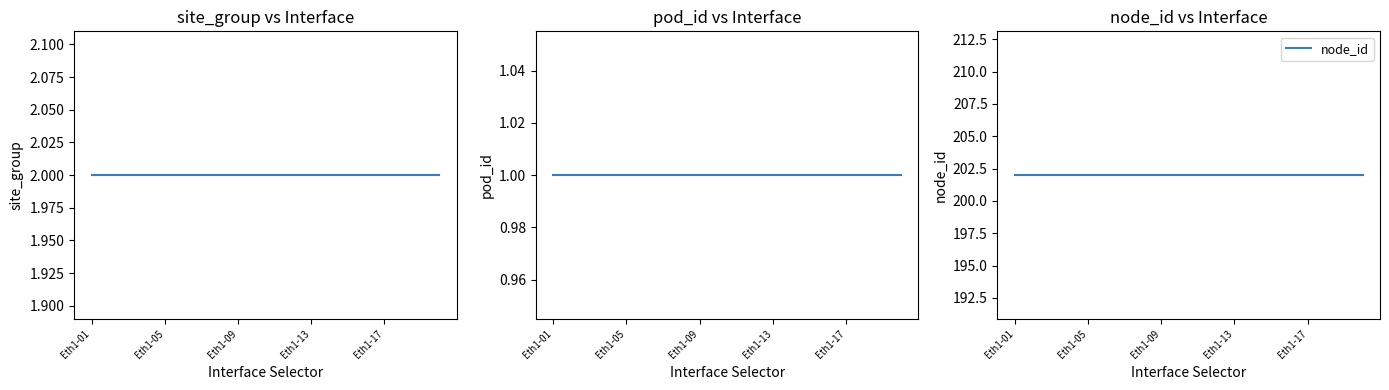

True or false: pod_id and node_id intersect in this chart.

False